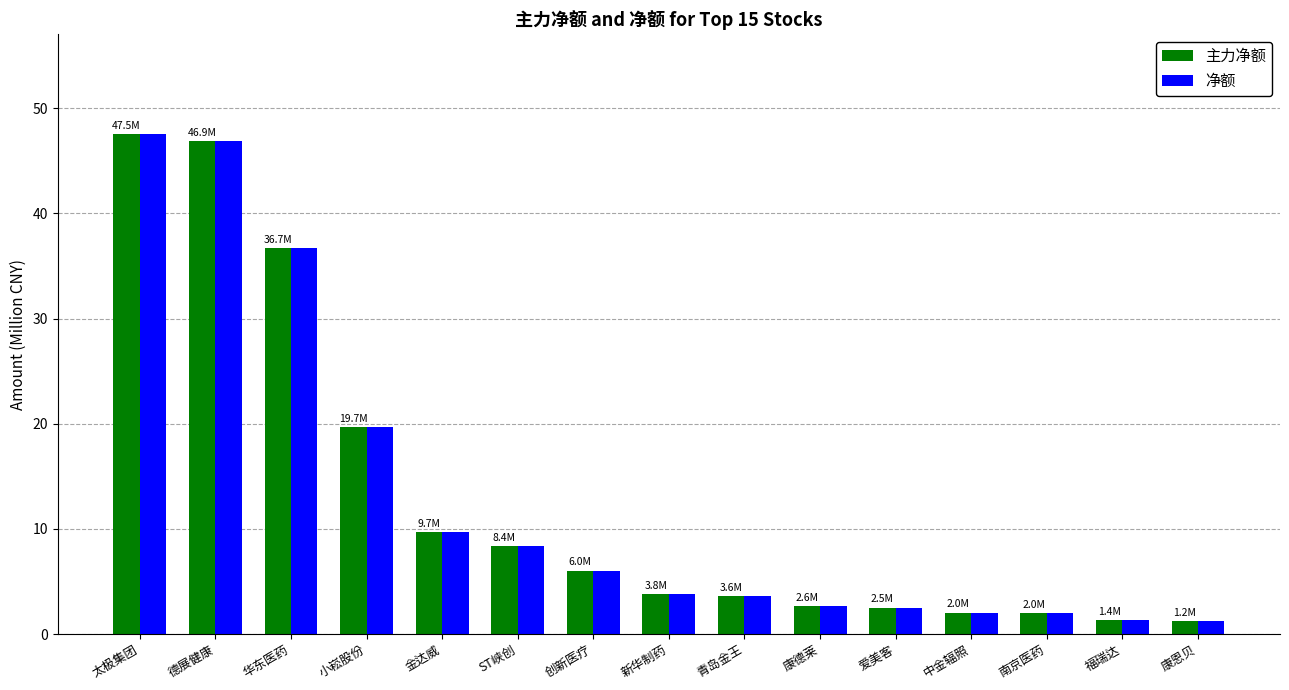

What is the sum of the 主力净额 values at 中金辐照 and 德展健康?

48.9